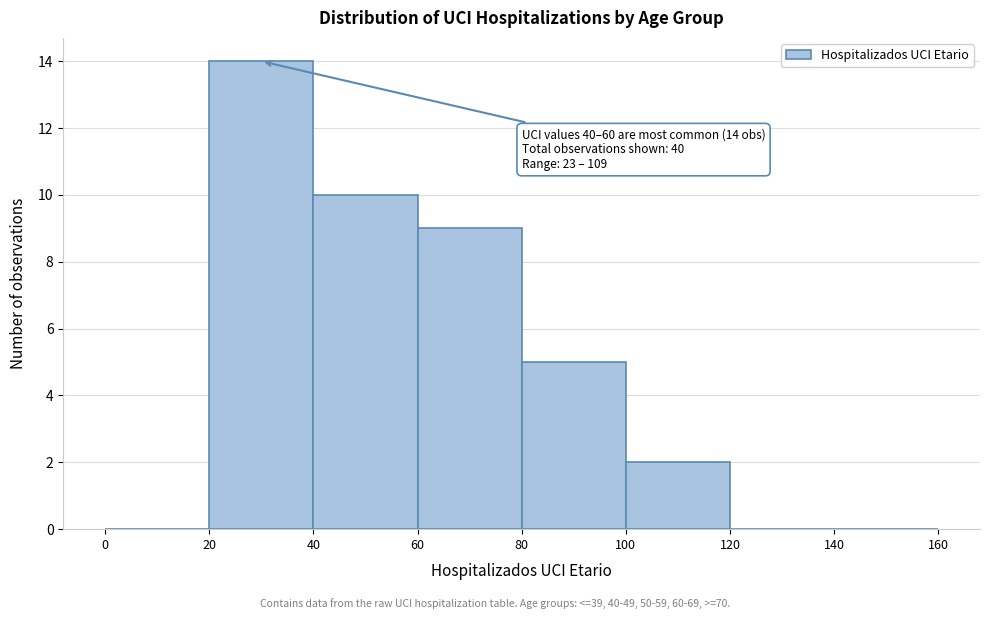

Over which range of the x-axis is the bar tallest?

20 to 40